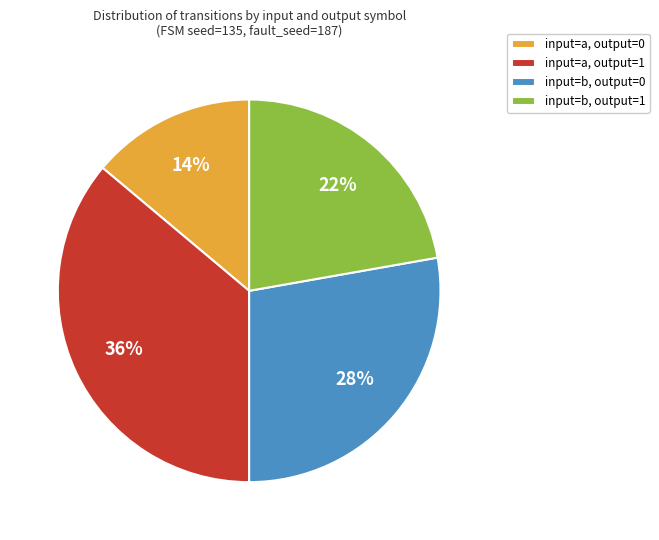

Does any single category account for the majority?

No